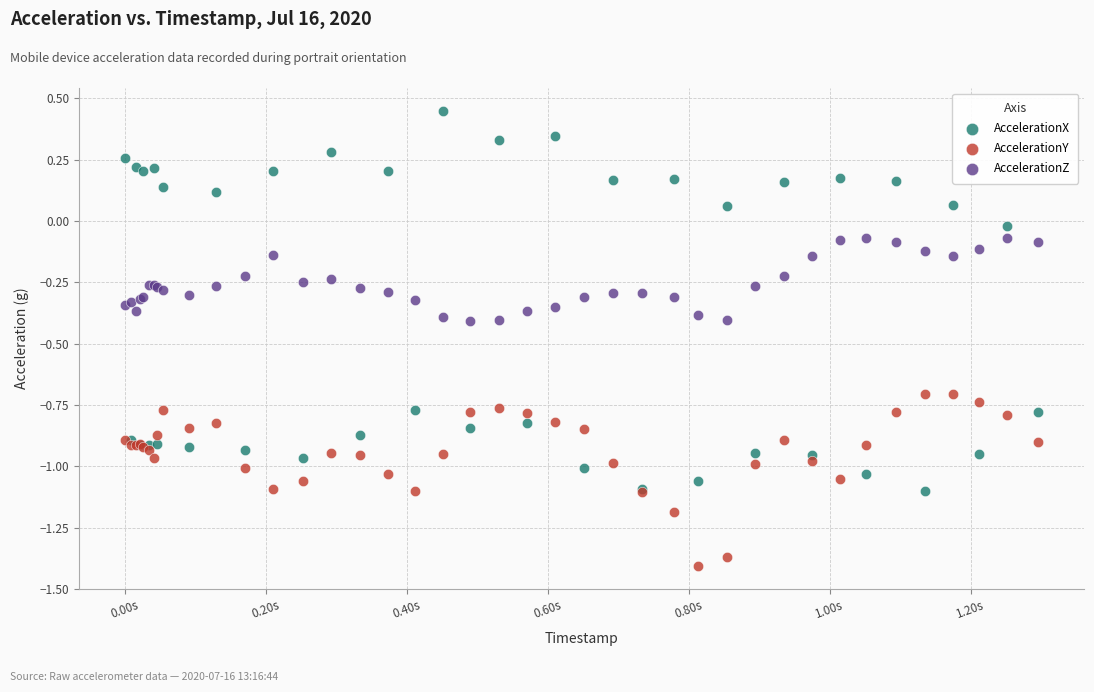

What are all the series names shown in the legend?

AccelerationX, AccelerationY, AccelerationZ